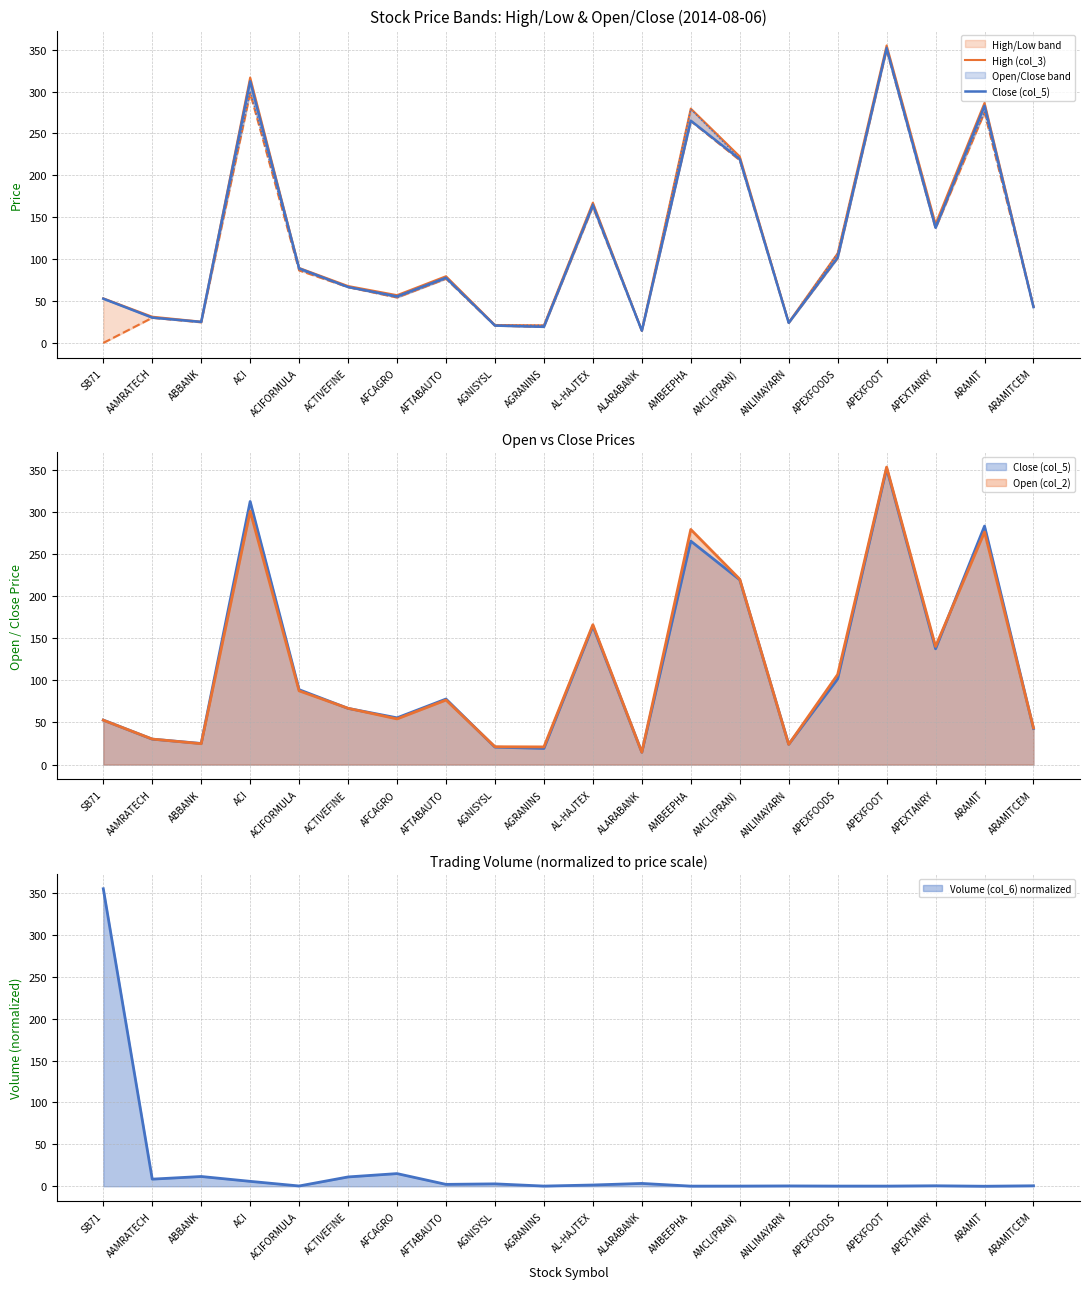

Does the chart have visible grid lines?

Yes